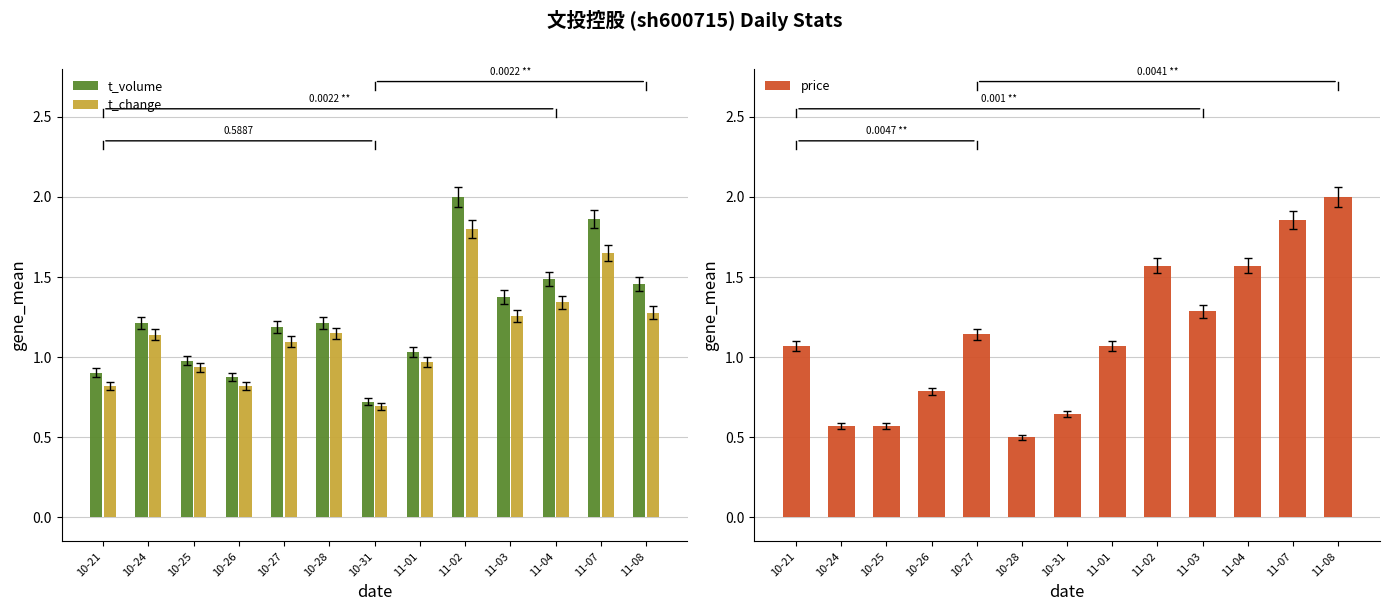

Reading right to left, what are all the values shown in this chart?

t_volume: 11-08=1.5	11-07=1.9	11-04=1.5	11-03=1.4	11-02=2.0	11-01=1.0	10-31=0.7	10-28=1.2	10-27=1.2	10-26=0.9	10-25=1.0	10-24=1.2	10-21=0.9
t_change: 11-08=1.3	11-07=1.7	11-04=1.3	11-03=1.3	11-02=1.8	11-01=1.0	10-31=0.7	10-28=1.2	10-27=1.1	10-26=0.8	10-25=0.9	10-24=1.1	10-21=0.8
price: 11-08=2.0	11-07=1.9	11-04=1.6	11-03=1.3	11-02=1.6	11-01=1.1	10-31=0.6	10-28=0.5	10-27=1.1	10-26=0.8	10-25=0.6	10-24=0.6	10-21=1.1